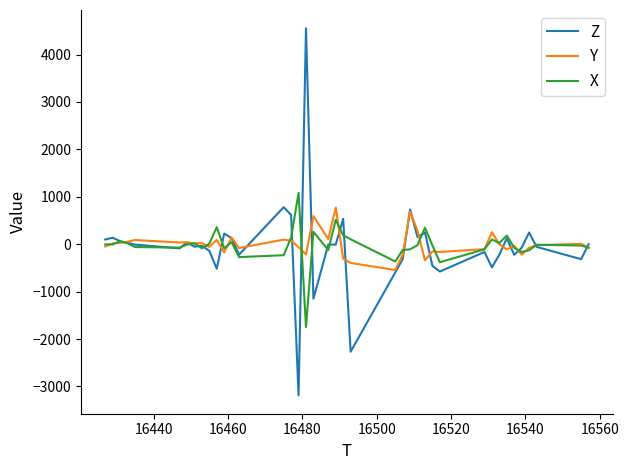

Which series ends up on top after the final intersection of Z and Y?

Z